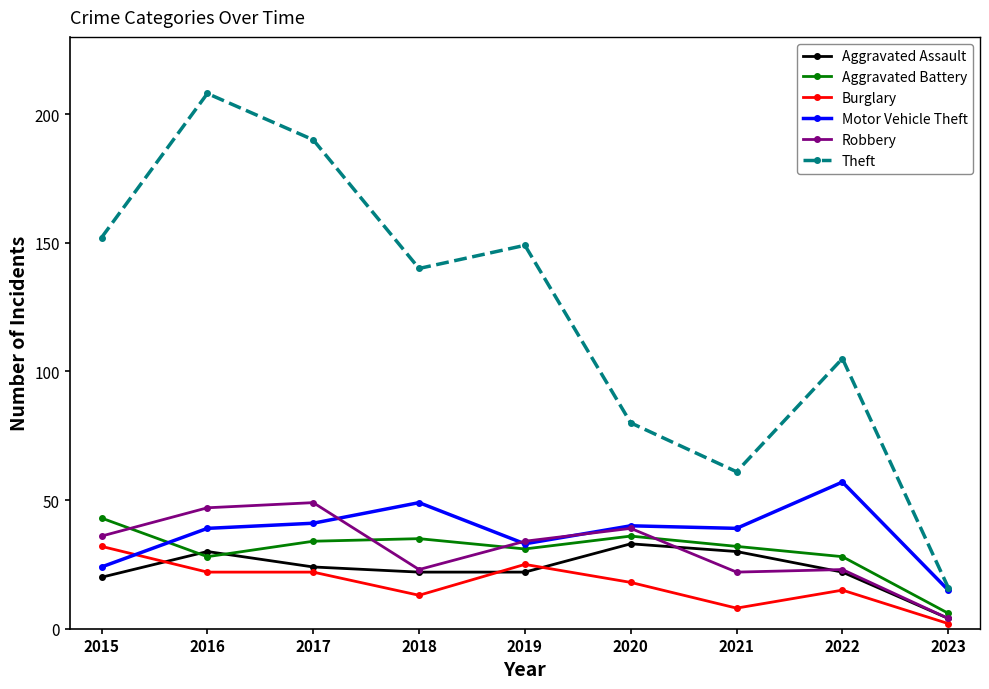

Which series has the largest range (max minus min)?

Theft